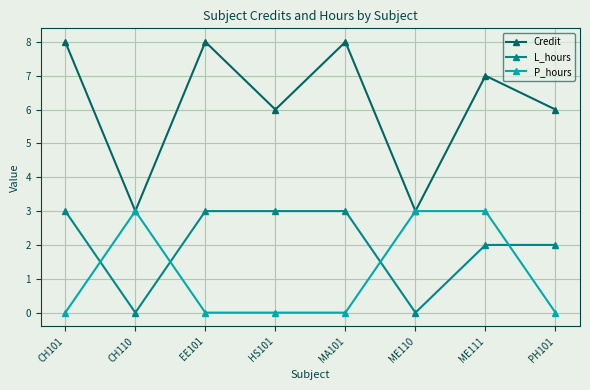

At which label does Credit first exceed 7?

CH101